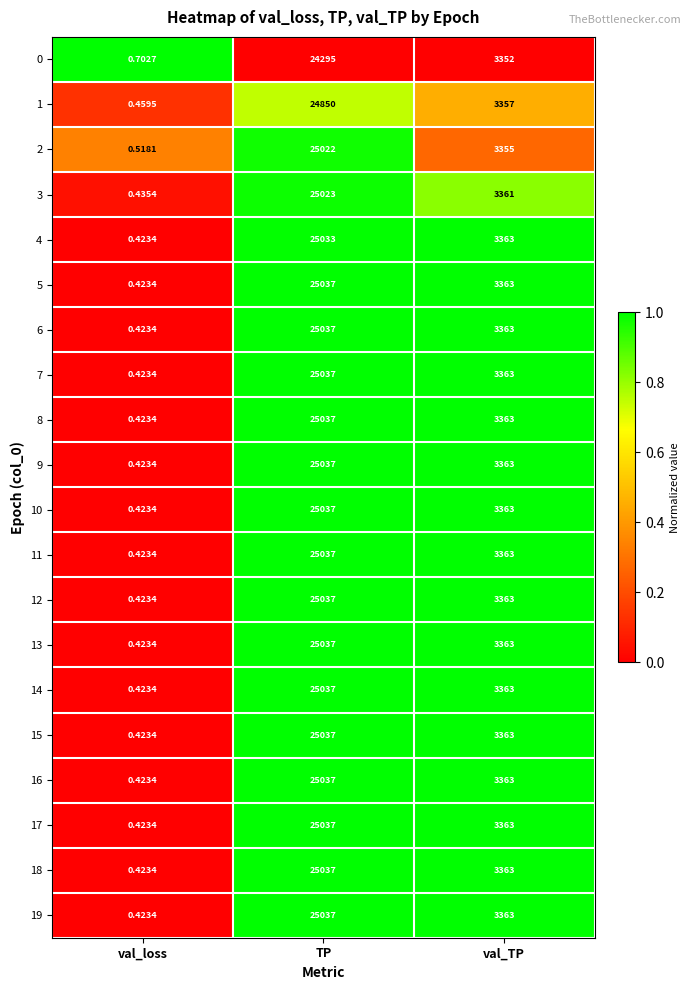

At how many categories does at least one series exceed 0?

3